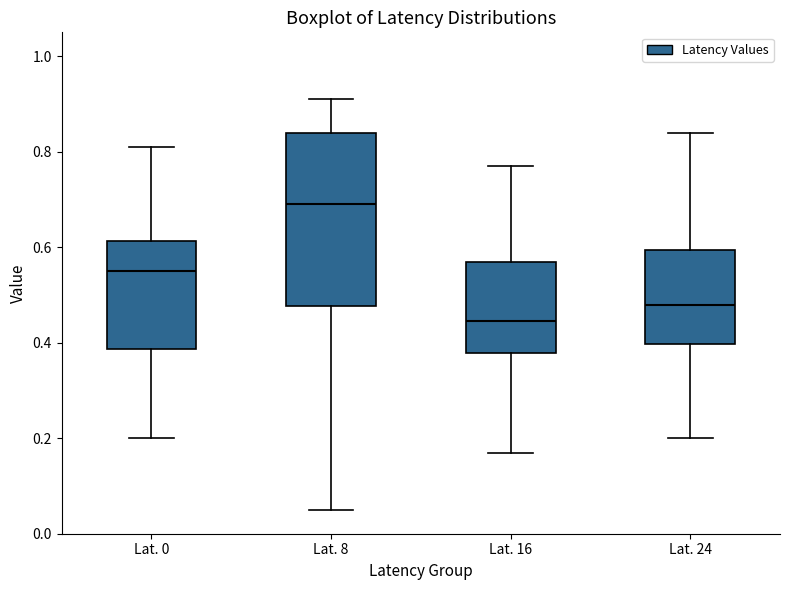

Which box has the lowest median line?

Lat. 16